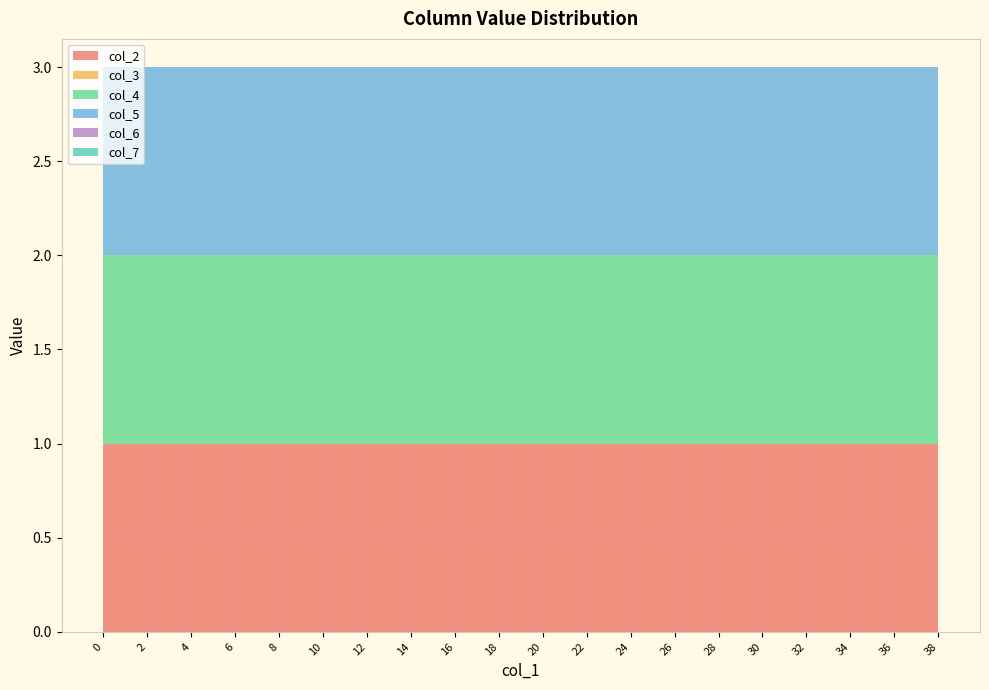

Reading left to right, what are all the values shown in this chart?

col_2: 1	1	1	1	1	1	1	1	1	1	1	1	1	1	1	1	1	1	1	1	1	1	1	1	1	1	1	1	1	1	1	1	1	1	1	1	1	1	1	1
col_3: 0	0	0	0	0	0	0	0	0	0	0	0	0	0	0	0	0	0	0	0	0	0	0	0	0	0	0	0	0	0	0	0	0	0	0	0	0	0	0	0
col_4: 1	1	1	1	1	1	1	1	1	1	1	1	1	1	1	1	1	1	1	1	1	1	1	1	1	1	1	1	1	1	1	1	1	1	1	1	1	1	1	1
col_5: 1	1	1	1	1	1	1	1	1	1	1	1	1	1	1	1	1	1	1	1	1	1	1	1	1	1	1	1	1	1	1	1	1	1	1	1	1	1	1	1
col_6: 0	0	0	0	0	0	0	0	0	0	0	0	0	0	0	0	0	0	0	0	0	0	0	0	0	0	0	0	0	0	0	0	0	0	0	0	0	0	0	0
col_7: 0	0	0	0	0	0	0	0	0	0	0	0	0	0	0	0	0	0	0	0	0	0	0	0	0	0	0	0	0	0	0	0	0	0	0	0	0	0	0	0